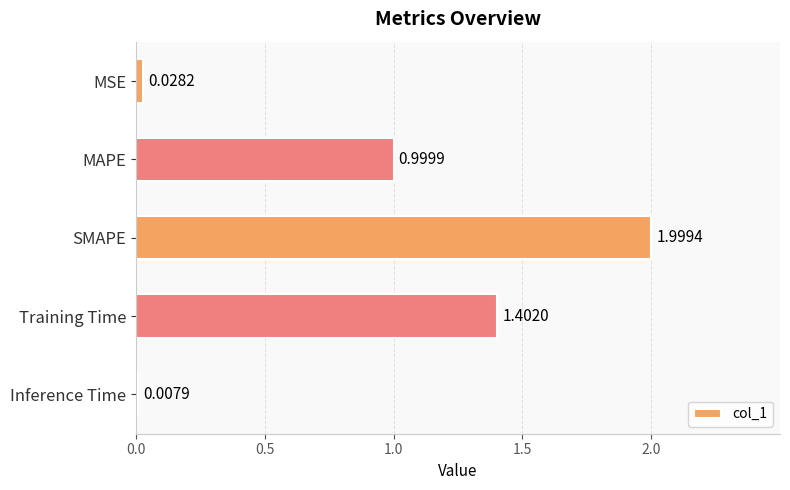

What is the label of the 4th bar from the top?

Training Time